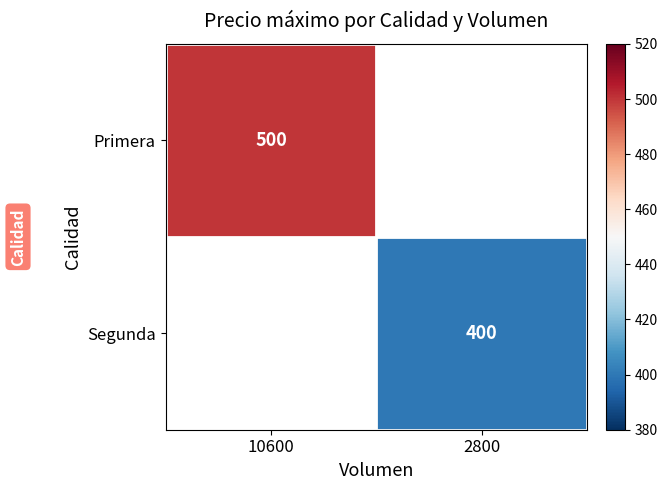

The Segunda series shows 534 at 2800. True or false?

False